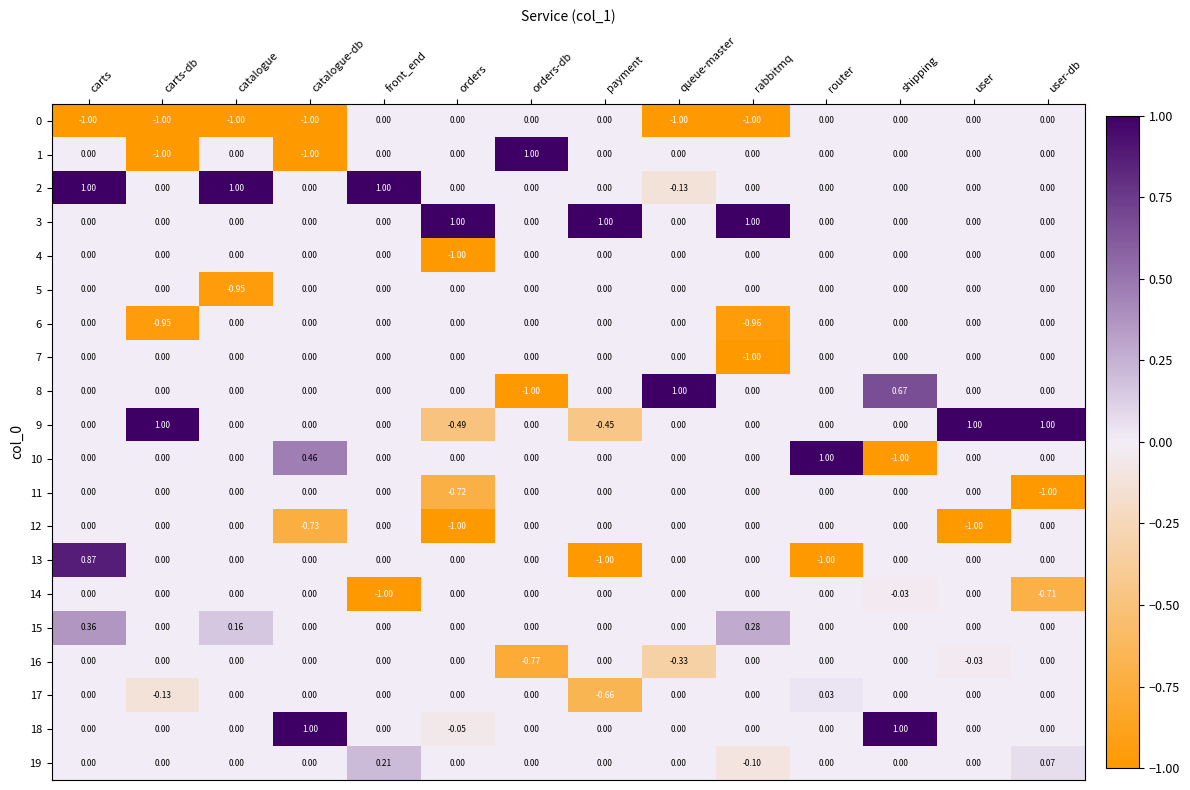

How many values in the 7 series are below 0?

1